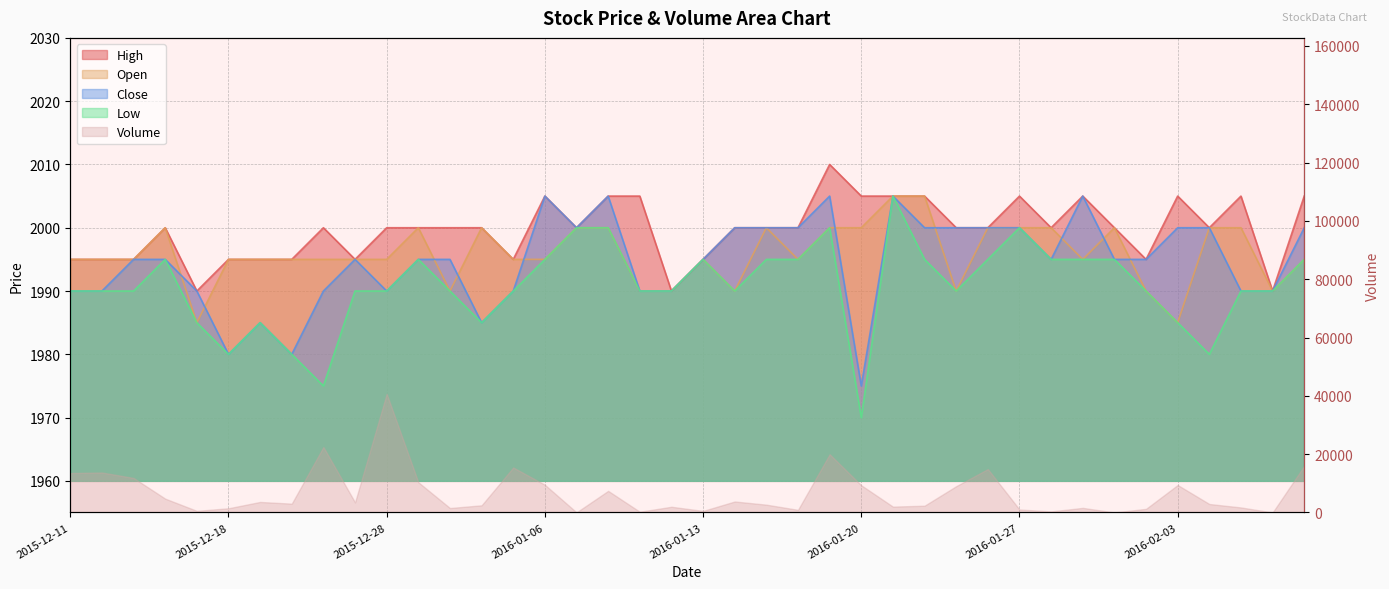

True or false: High has a value of 1990 at 2016-01-12.

True